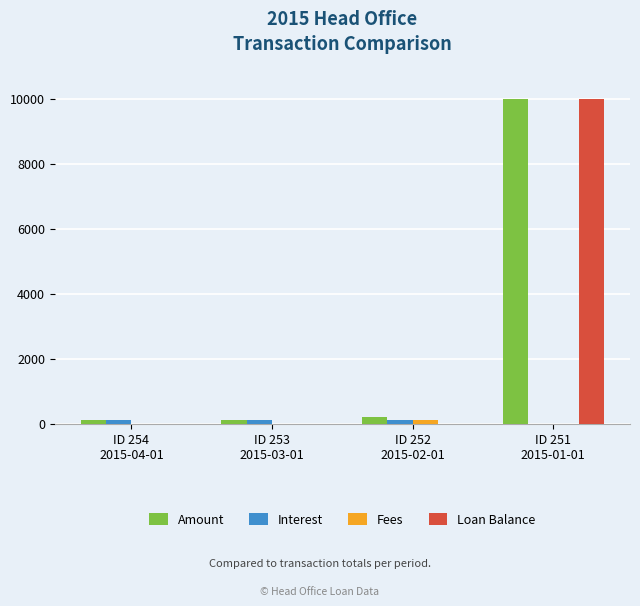

What is the maximum value for Amount?

10000.0